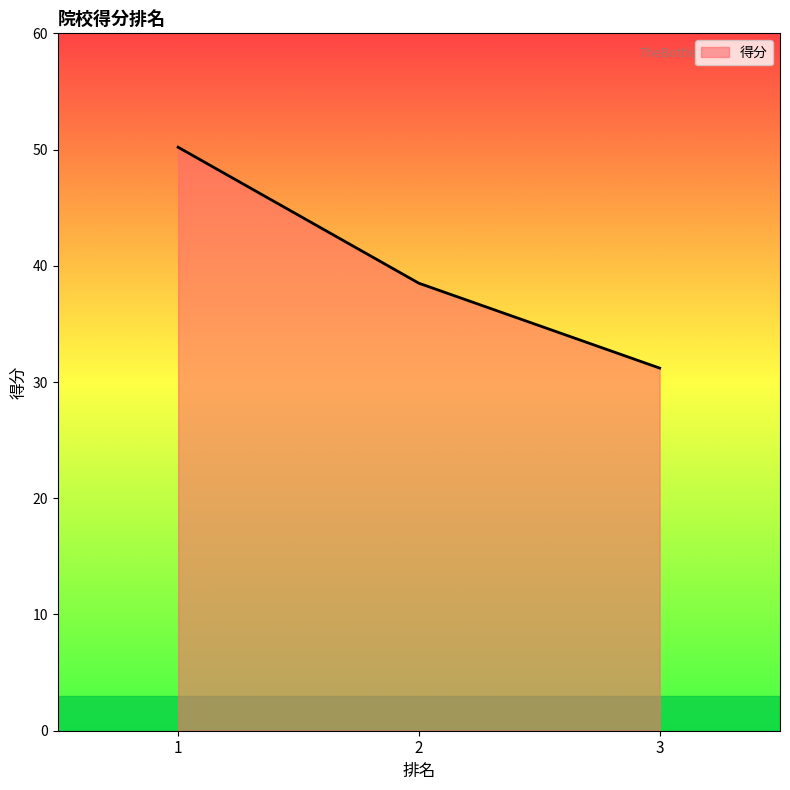

Which has a higher value, 1 or 3?

1